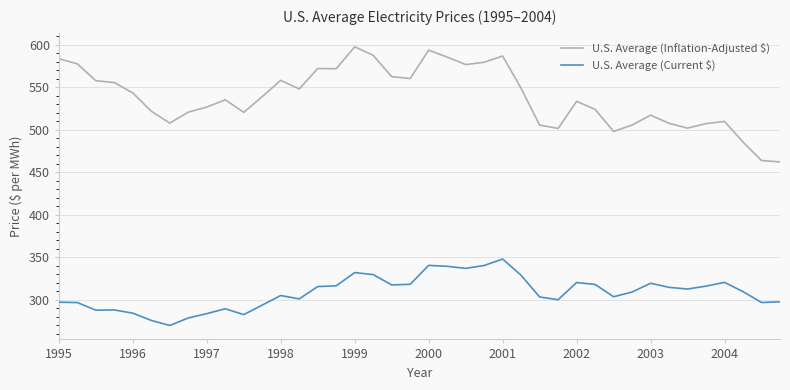

True or false: U.S. Average (Inflation-Adjusted $) and U.S. Average (Current $) cross at least once.

False